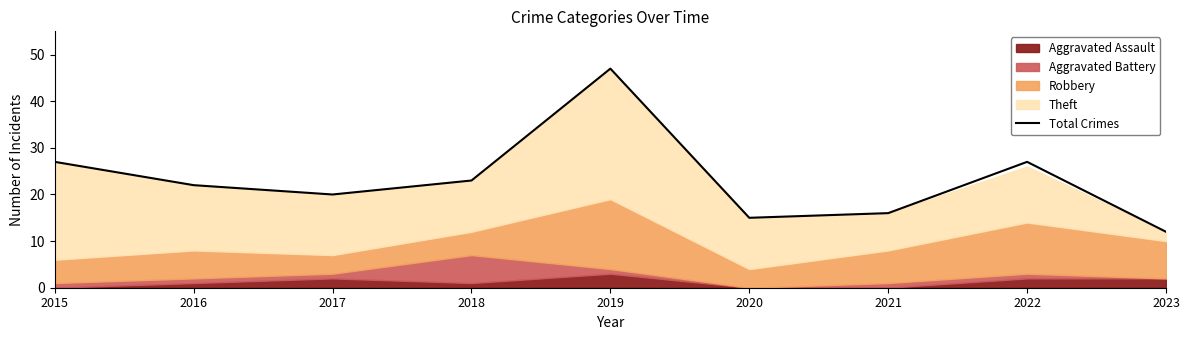

How many data points are above 22?

4